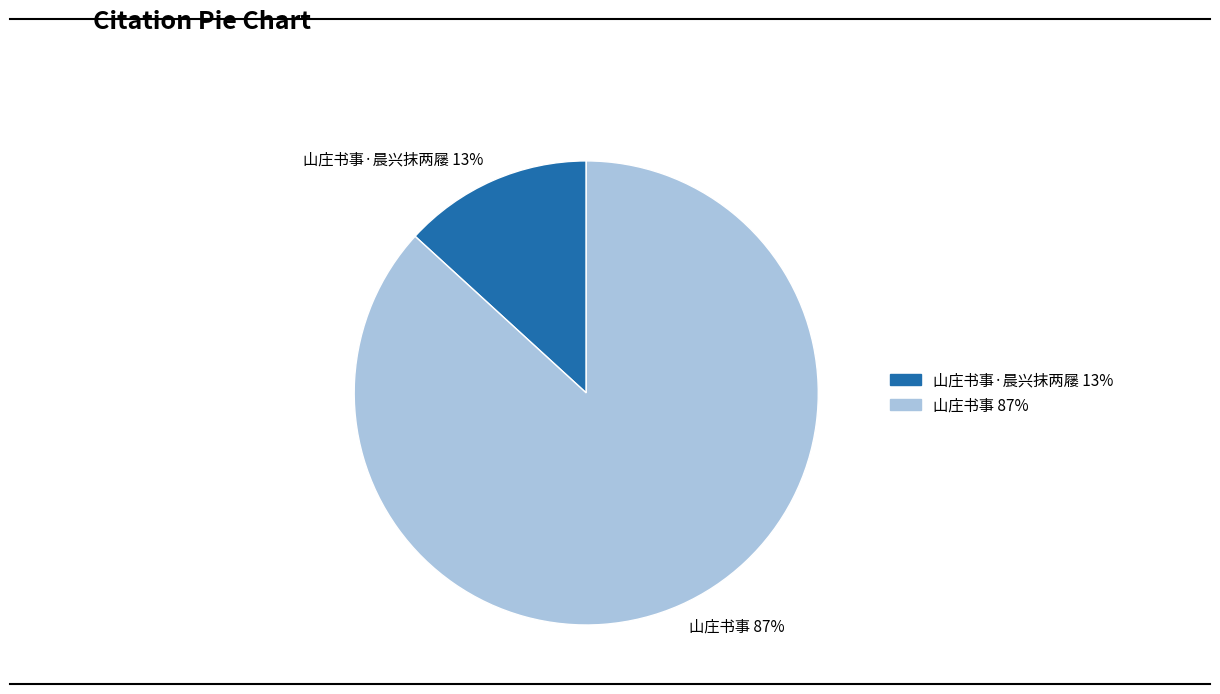

True or false: 山庄书事·晨兴抹两屦 accounts for 27% of the total.

False